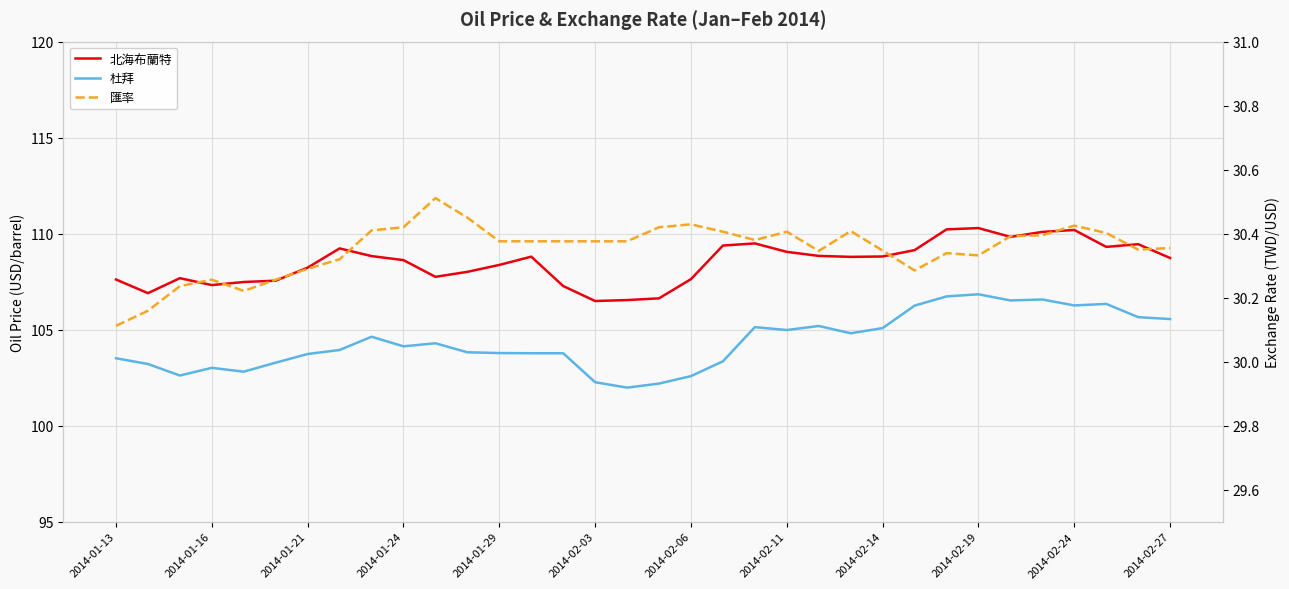

True or false: 匯率 has more than 2 interior local peaks.

True